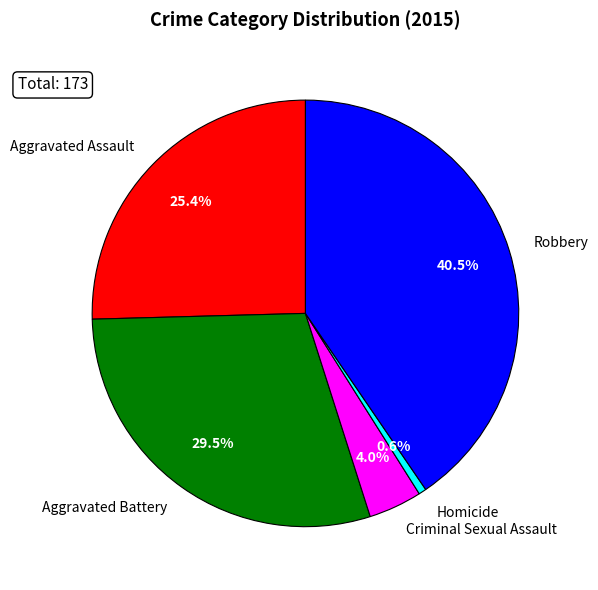

Between Aggravated Battery and Aggravated Assault, which is larger?

Aggravated Battery